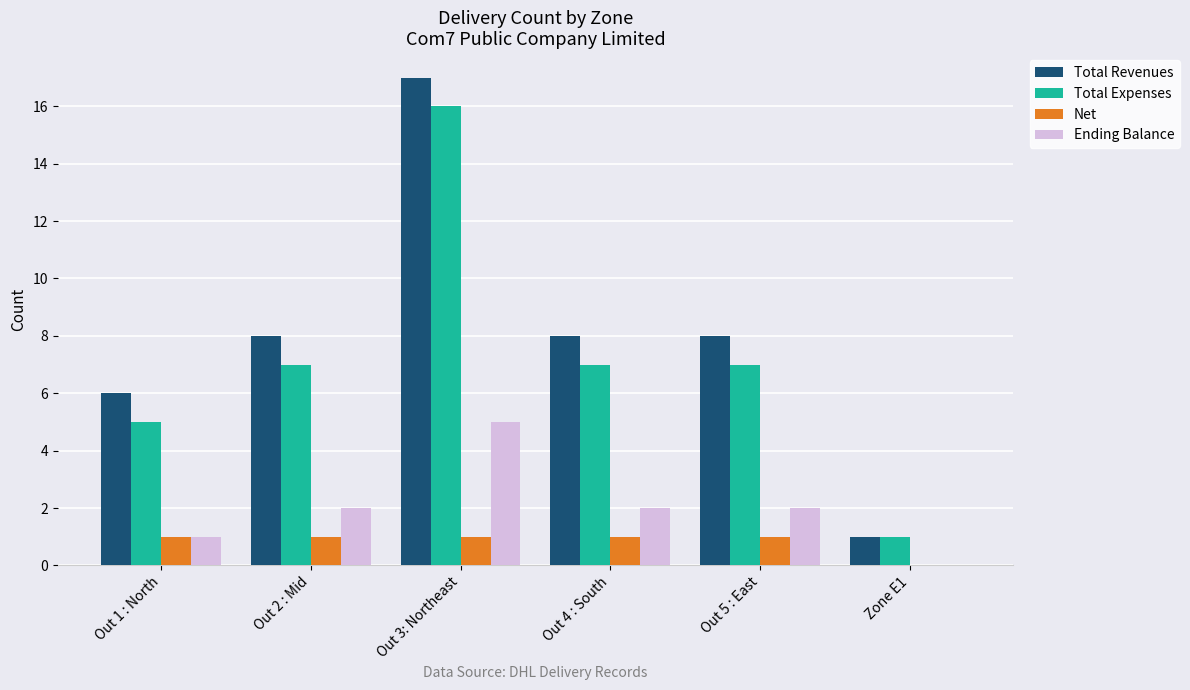

Which label corresponds to the largest value in the chart?

Out 3: Northeast